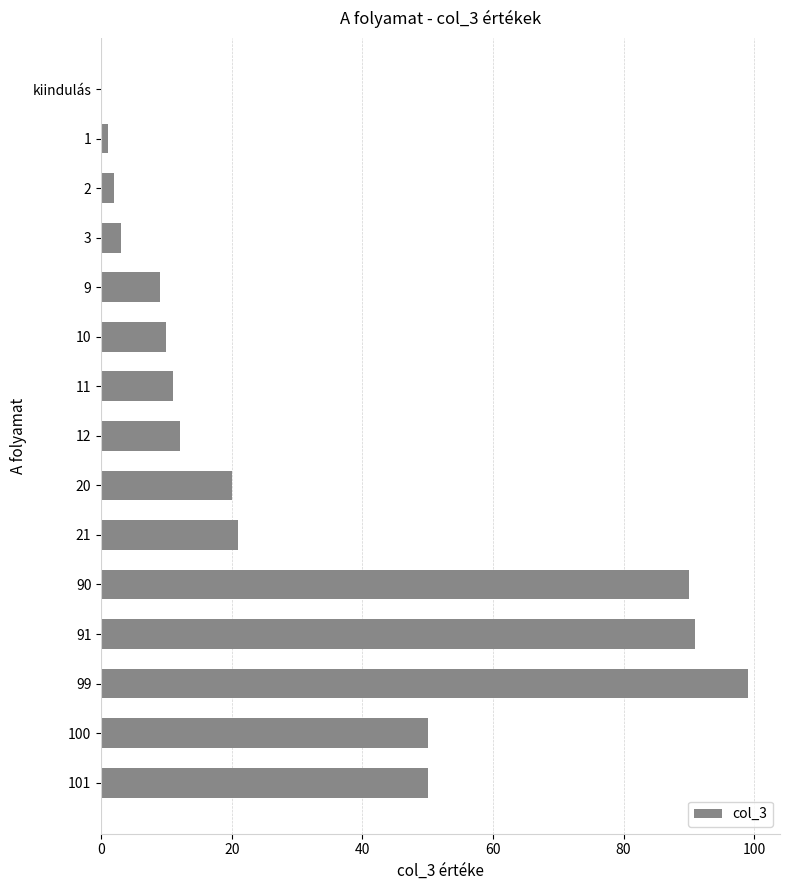

The value at 9 is 13. True or false?

False